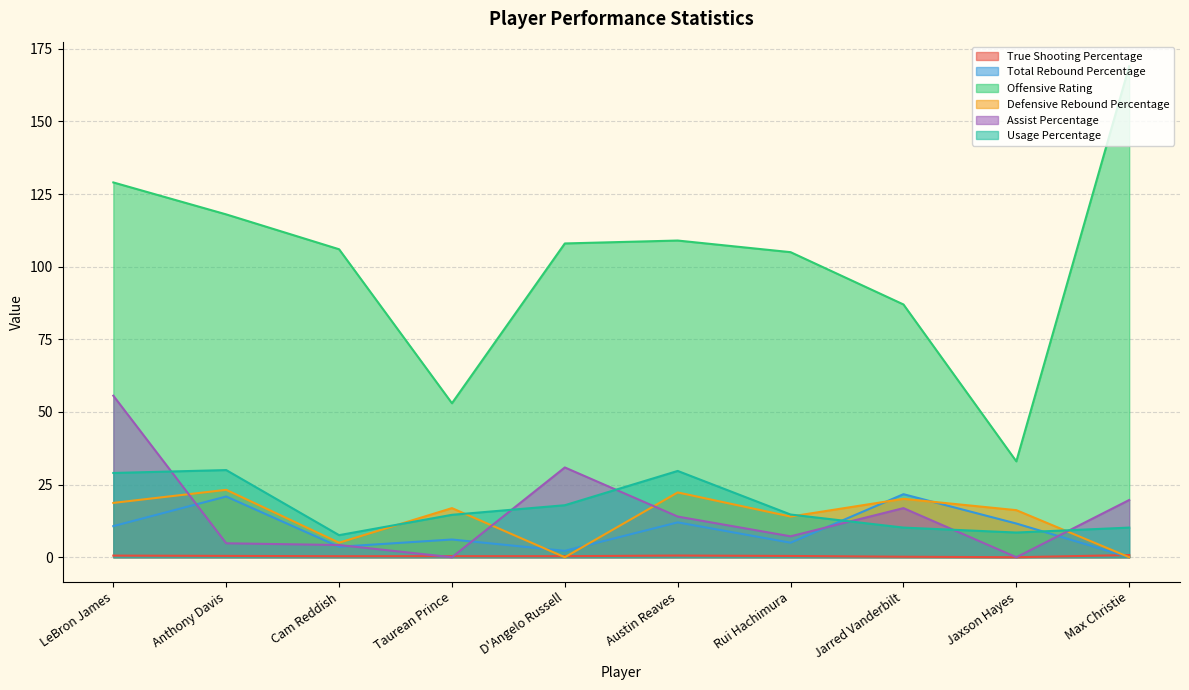

How many interior local peaks does the Offensive Rating series have?

1